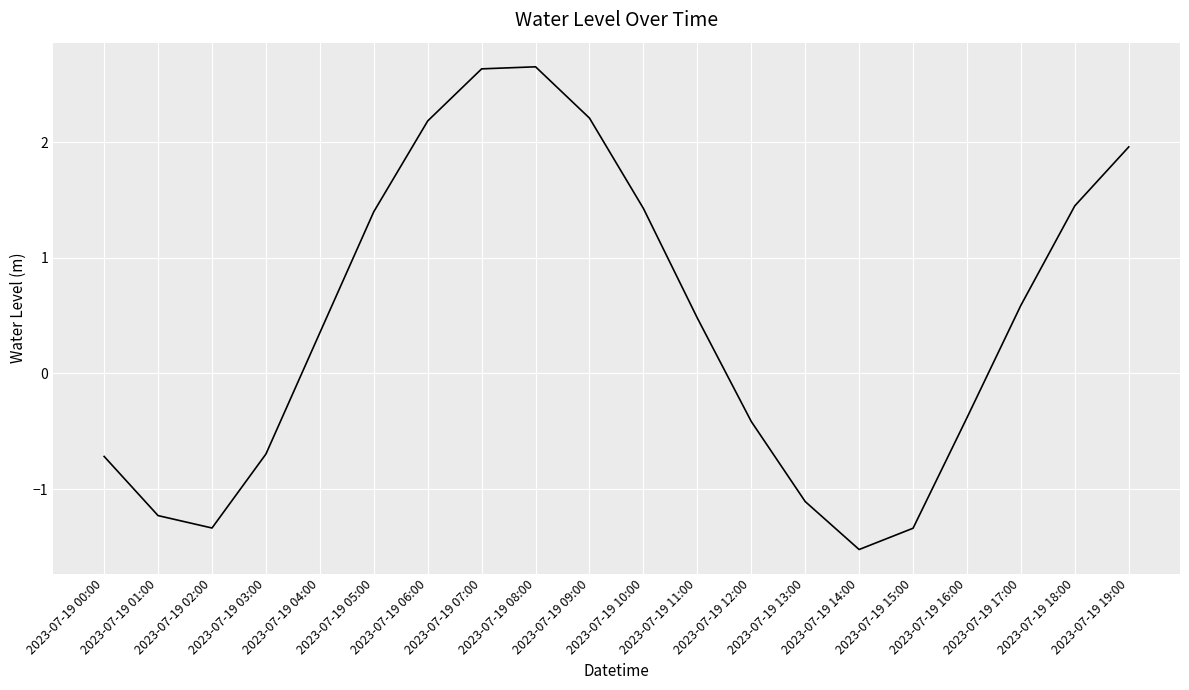

What position from the left is 2023-07-19 10:00?

11